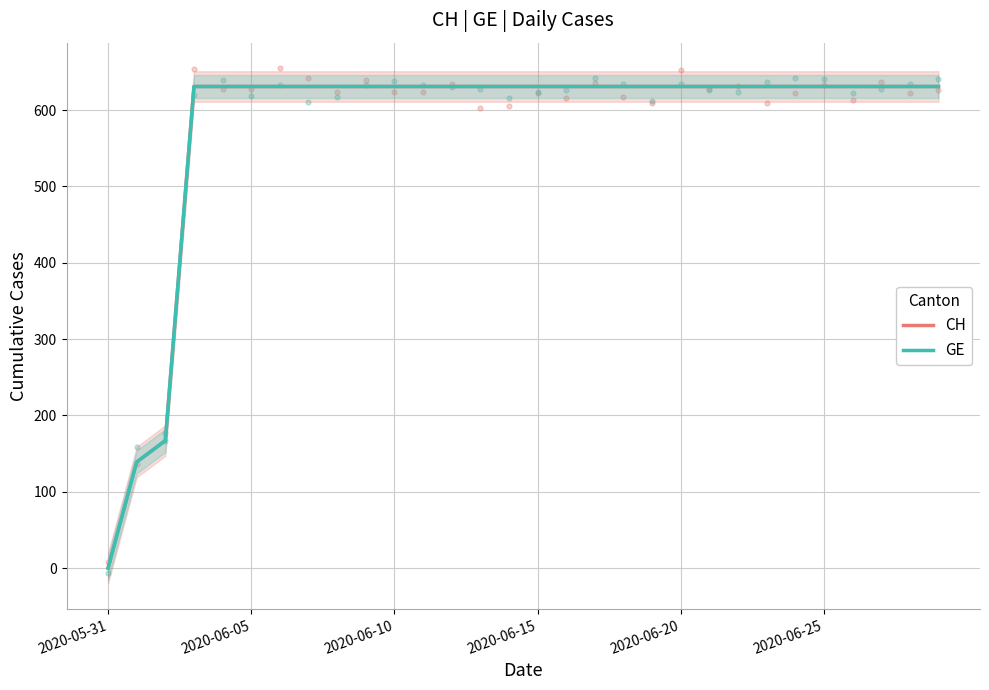

At which category is the sum across all series the highest?

2020-06-15